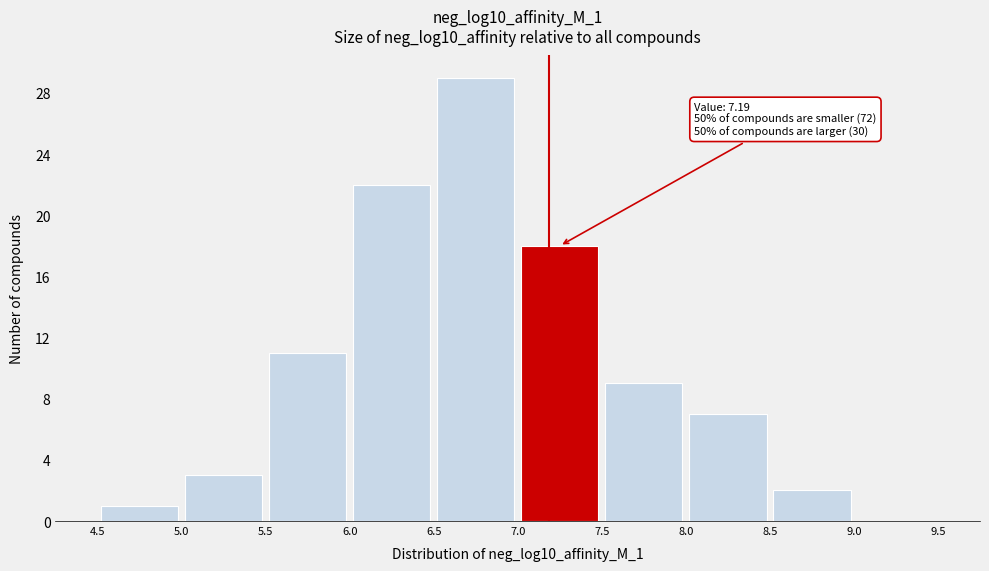

Over which range of the x-axis is the bar tallest?

6.5 to 7.0